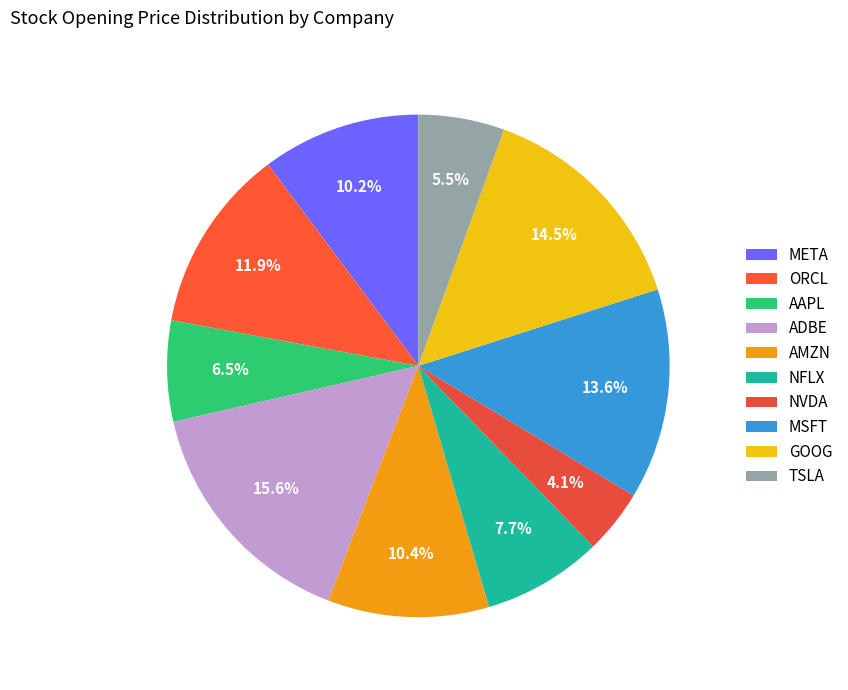

To the nearest percent, what is the average slice percentage?

10%